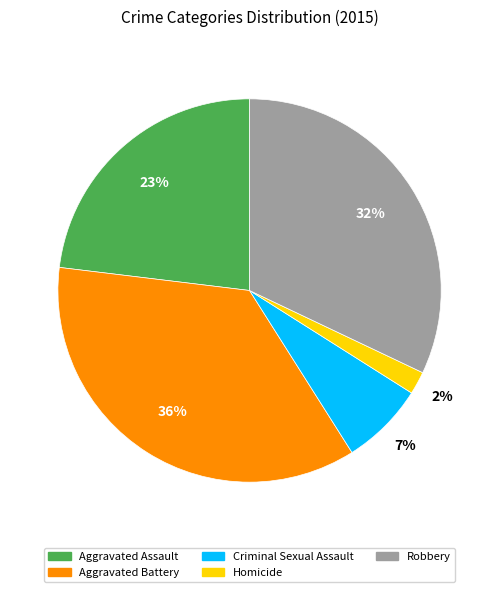

How many segments does this pie chart have?

5